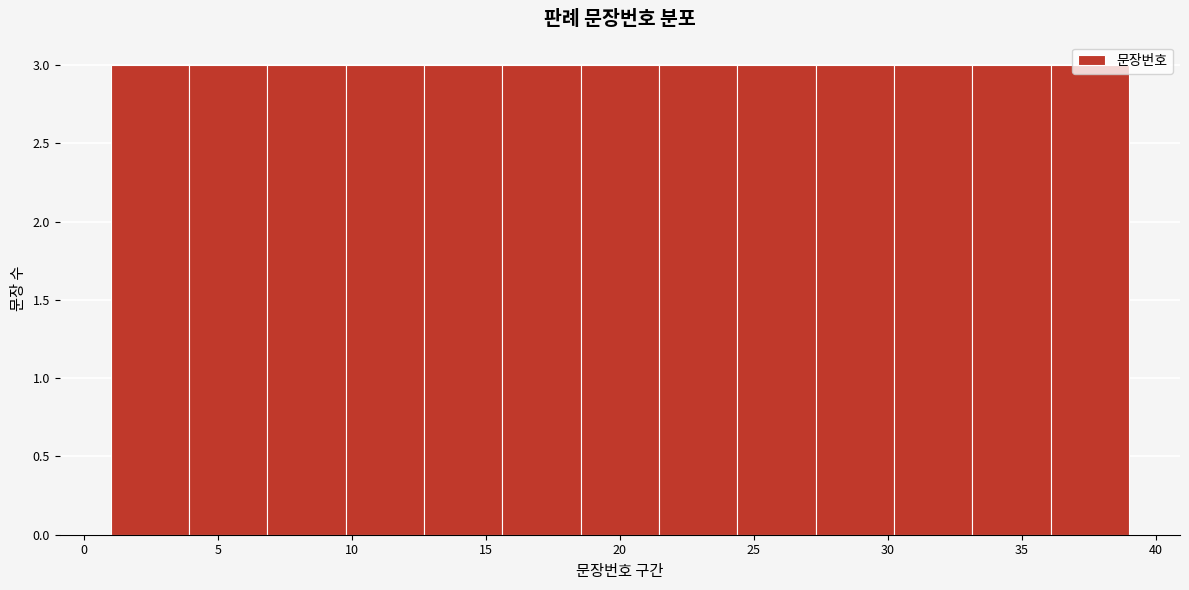

Reading left to right, list every bar in this chart as the range it spans on the x-axis followed by its height. Neither the bar edges nor the heights are printed on the chart, so give them approximately, as read against the axes.

1.0 to 4.0: 3
4.0 to 7.0: 3
7.0 to 10.0: 3
10.0 to 12.5: 3
12.5 to 15.5: 3
15.5 to 18.5: 3
18.5 to 21.5: 3
21.5 to 24.5: 3
24.5 to 27.5: 3
27.5 to 30.0: 3
30.0 to 33.0: 3
33.0 to 36.0: 3
36.0 to 39.0: 3